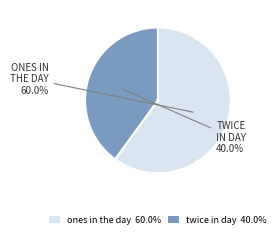

Is it true that ones in the day is 73% of the pie?

False